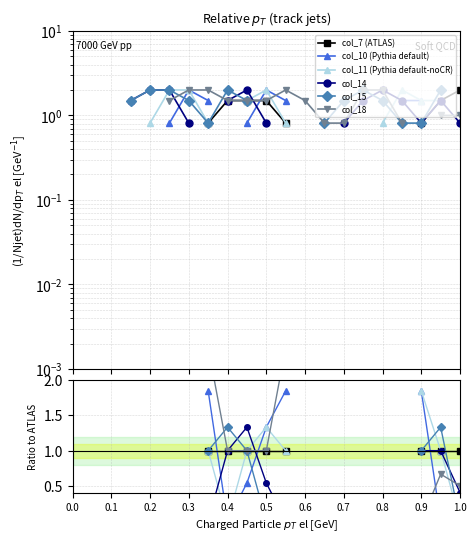

At which category is the sum across all series the highest?

0.7